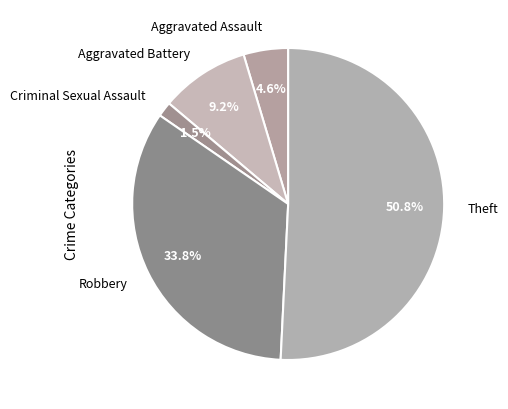

What portion of the pie excludes Aggravated Battery?

90.8%